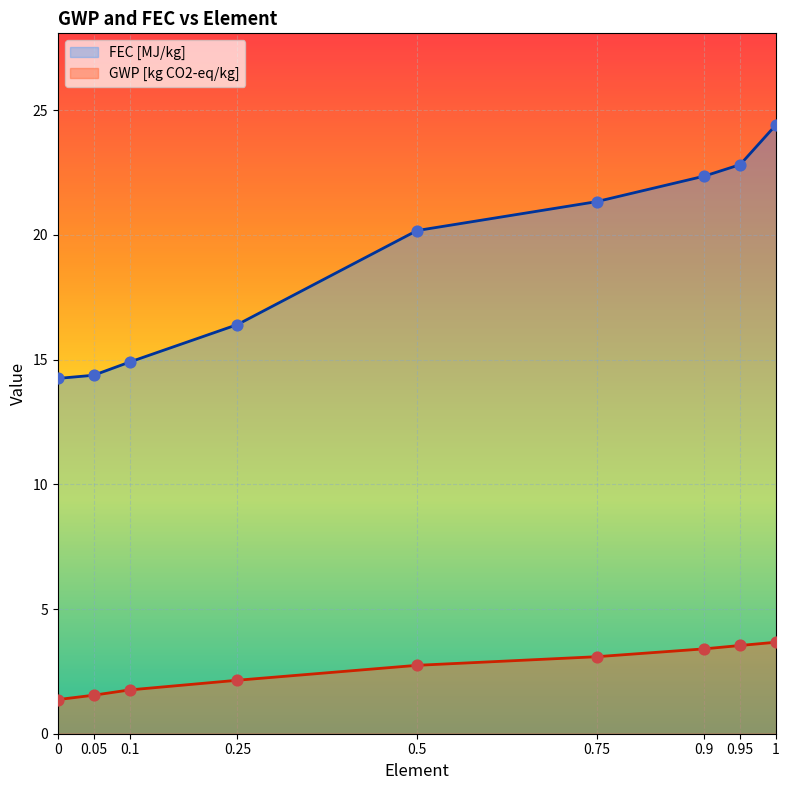

Which series reaches the maximum Y coordinate?

FEC [MJ/kg]